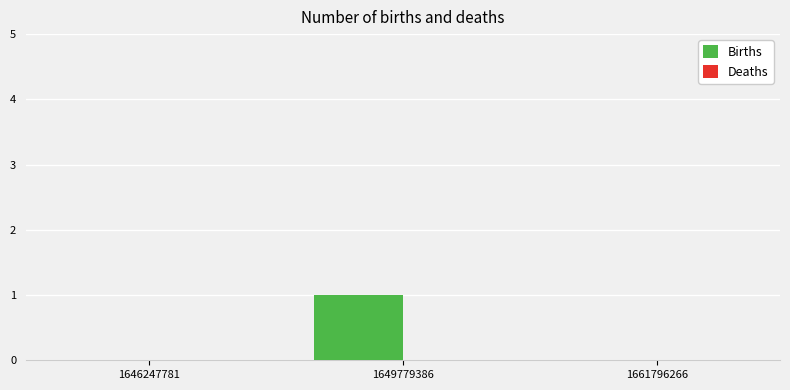

Is it true that the value at 1649779386 is 1?

True